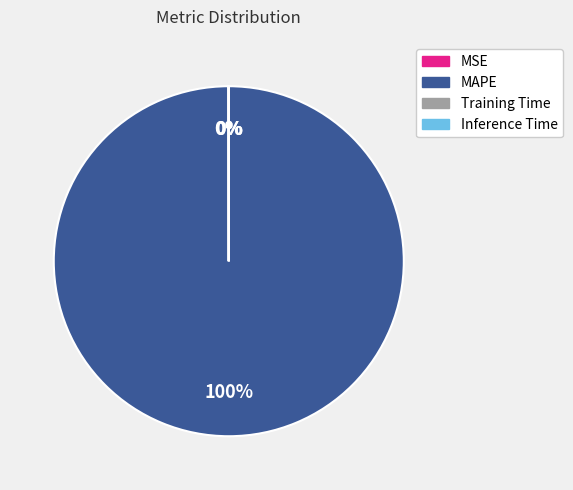

Does MAPE account for over 50% of the chart?

Yes